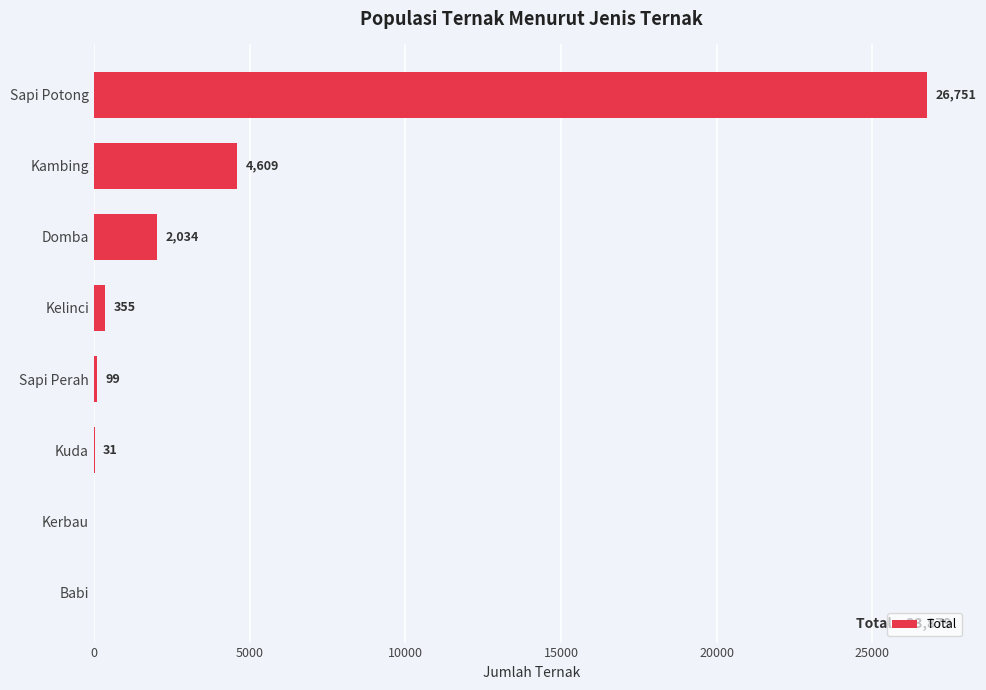

Which has a higher value, Sapi Potong or Kuda?

Sapi Potong